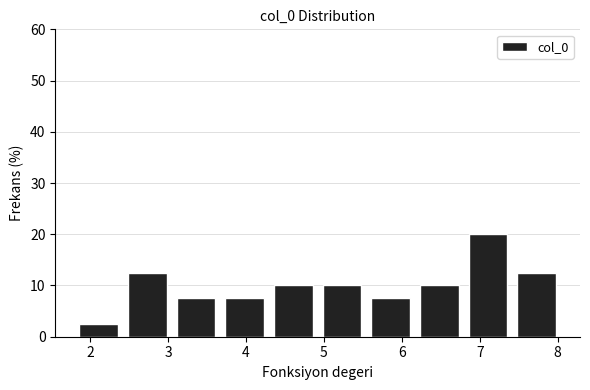

Reading left to right, transcribe this chart: for each bar, give the range it covers on the x-axis and its height. Neither the bar edges nor the heights are printed on the chart, so give them approximately, as read against the axes.

1.8 to 2.4: 3
2.4 to 3.0: 13
3.0 to 3.7: 8
3.7 to 4.3: 8
4.3 to 4.9: 10
4.9 to 5.5: 10
5.5 to 6.2: 8
6.2 to 6.8: 10
6.8 to 7.4: 20
7.4 to 8.0: 13